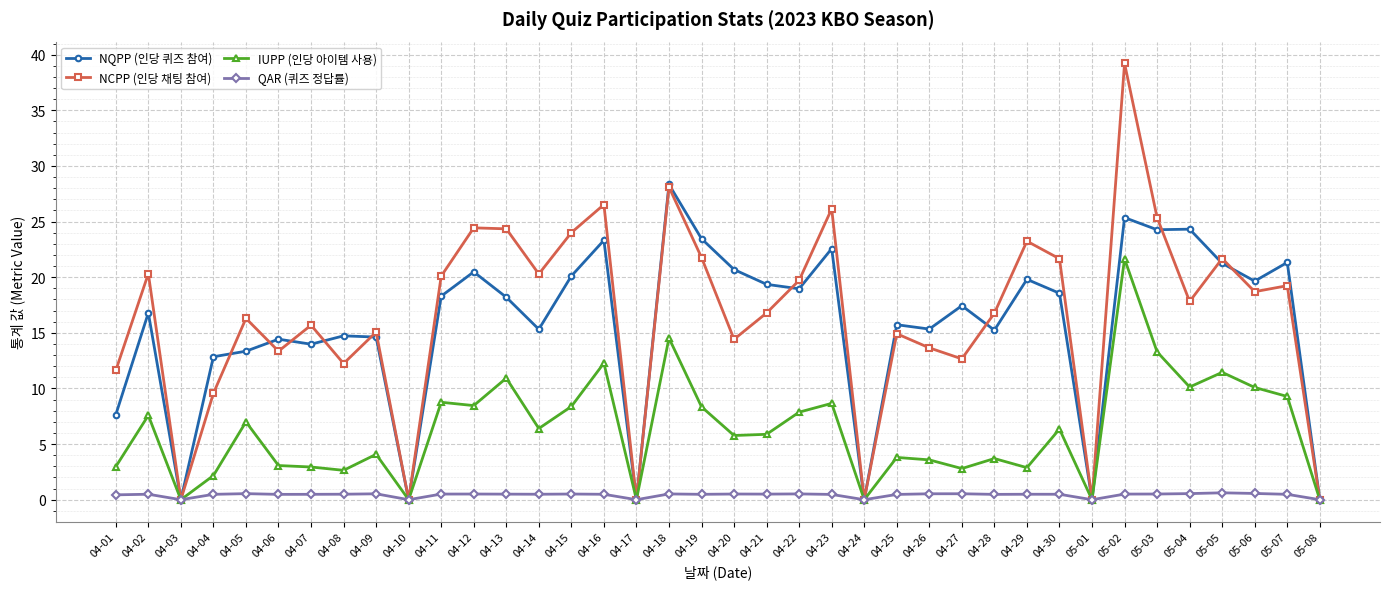

True or false: NCPP (인당 채팅 참여) has a value of 39.2 at 05-02.

True